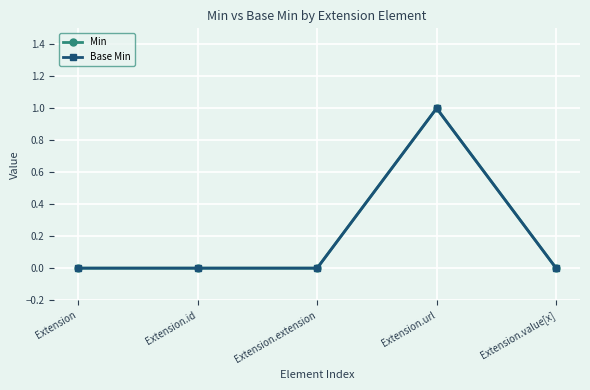

Between Extension.url and Extension.id, which is larger?

Extension.url